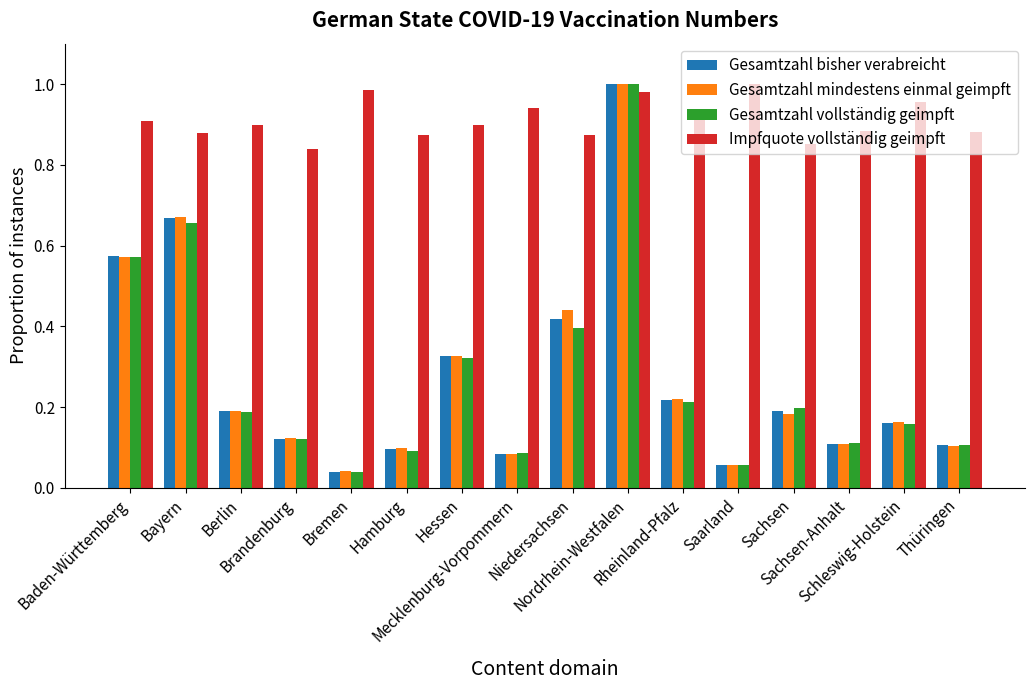

Which series has the largest range (max minus min)?

Gesamtzahl vollständig geimpft